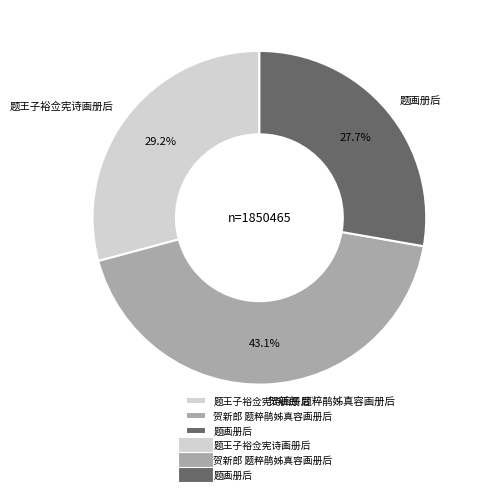

What percentage is the 贺新郎 题粹鹃姊真容画册后 slice, to the nearest percent?

43%